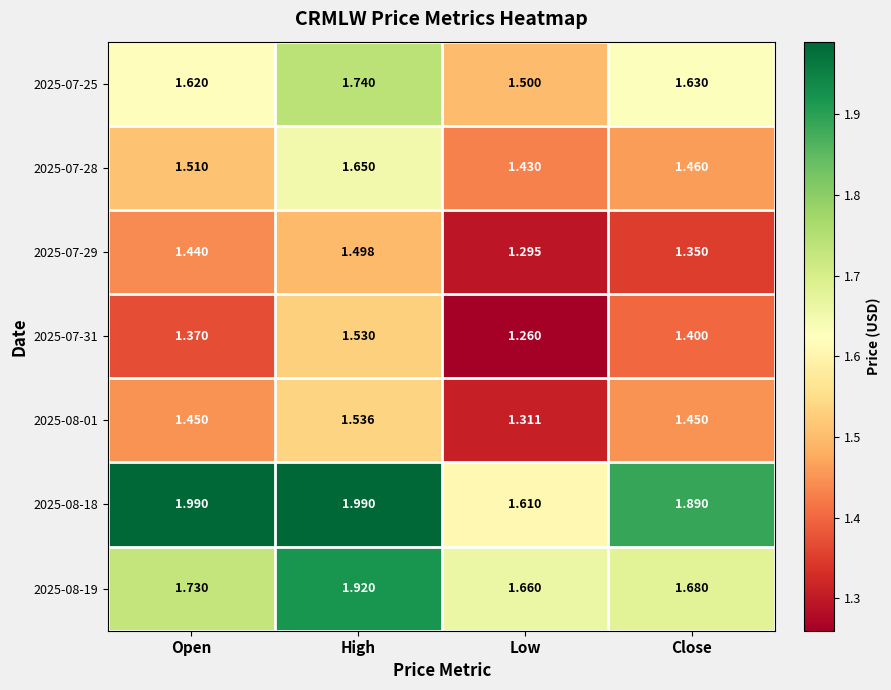

At which label is 2025-07-28 closest to 1?

Low